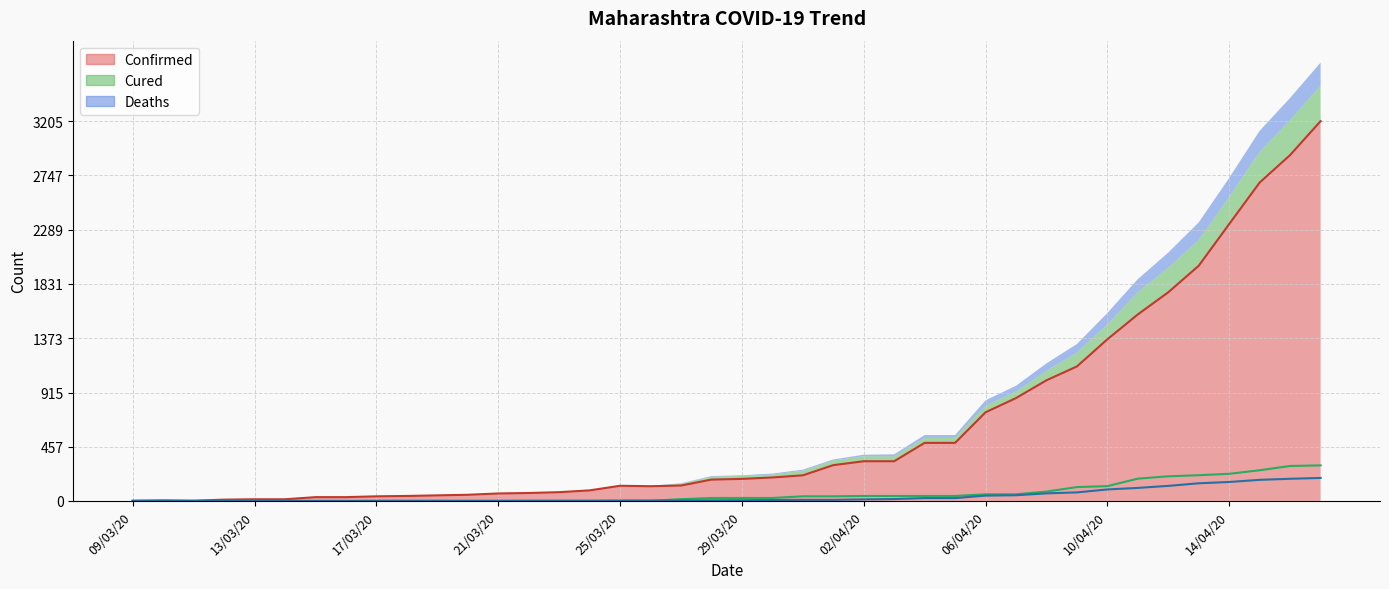

At how many categories does at least one series exceed 587?

12